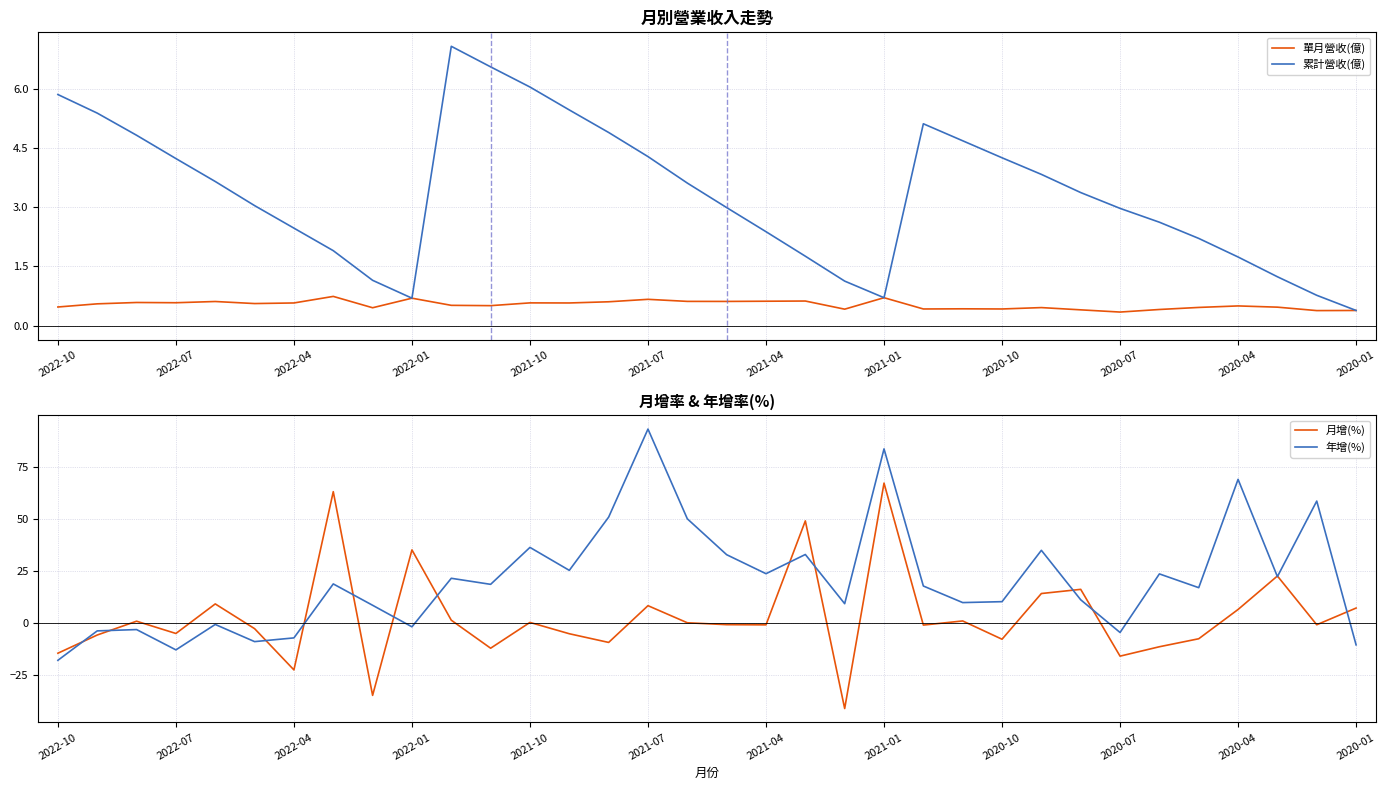

At how many categories does at least one series exceed 38?

8